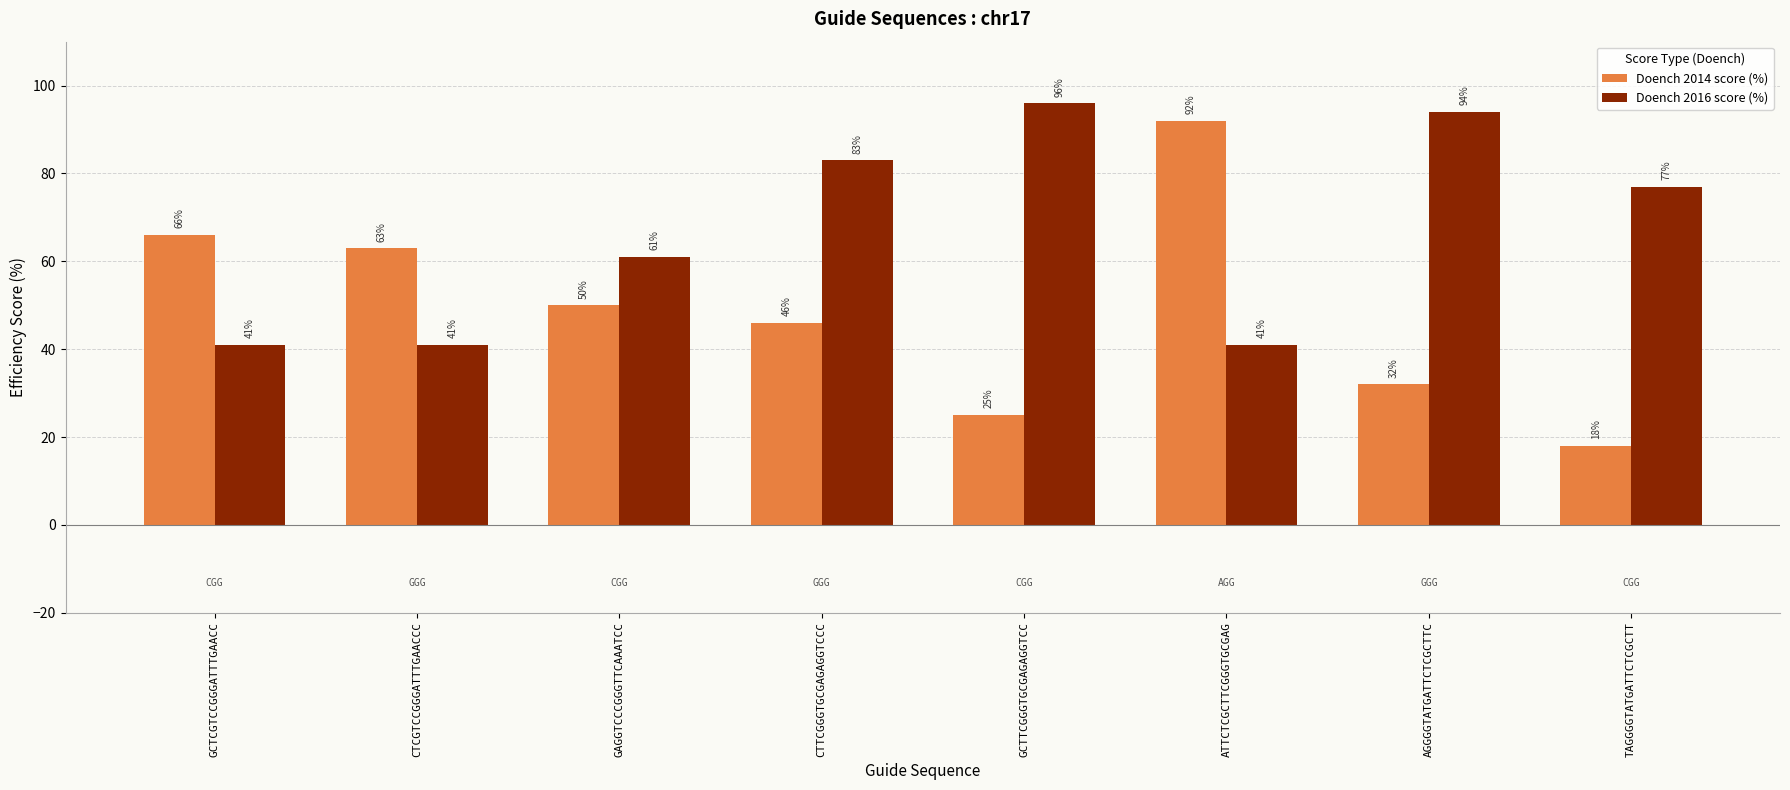

How many groups of bars are there?

8